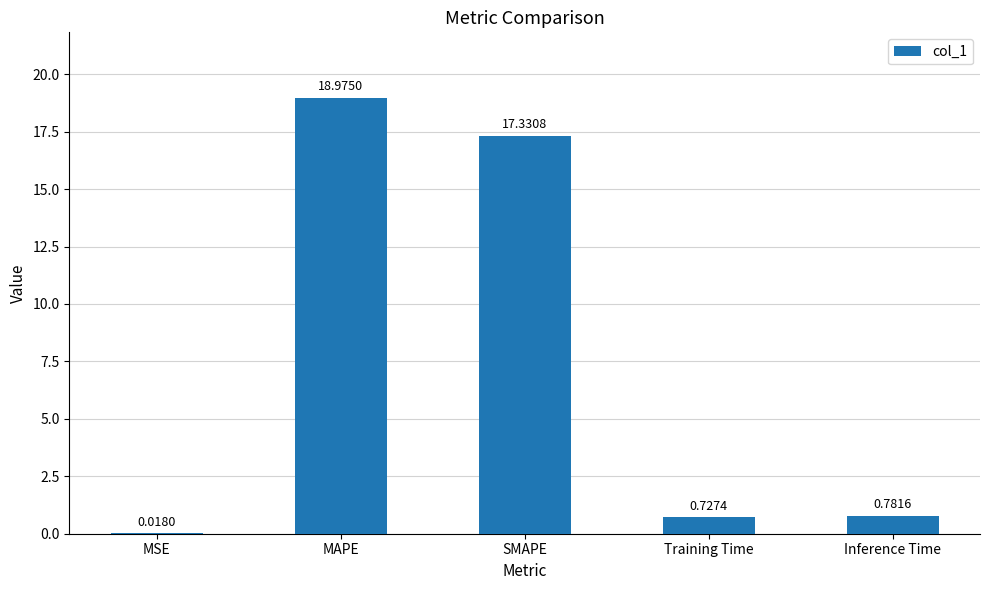

What is the average value?

7.6